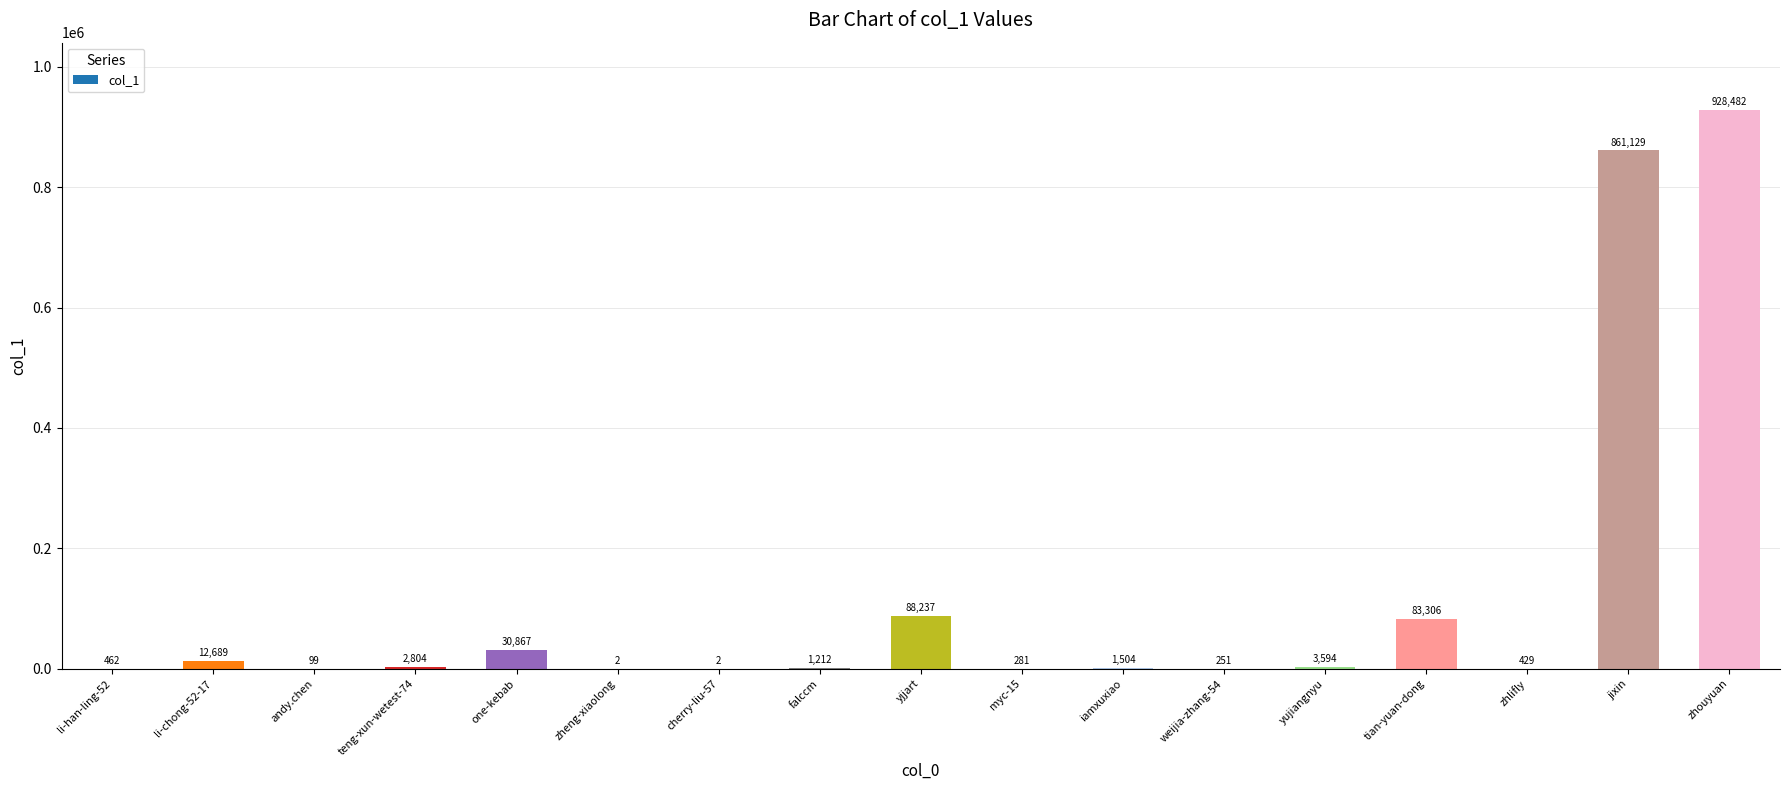

Reading left to right, transcribe all the data shown in this chart.

li-han-ling-52=462	li-chong-52-17=12689	andy.chen=99	teng-xun-wetest-74=2804	one-kebab=30867	zheng-xiaolong=2	cherry-liu-57=2	falccm=1212	yjjart=88237	myc-15=281	iamxuxiao=1504	weijia-zhang-54=251	yujiangnyu=3594	tian-yuan-dong=83306	zhlifly=429	jixin=861129	zhouyuan=928482